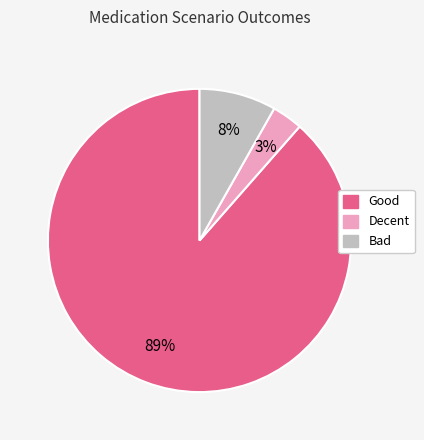

To the nearest percent, what is the average slice percentage?

33%